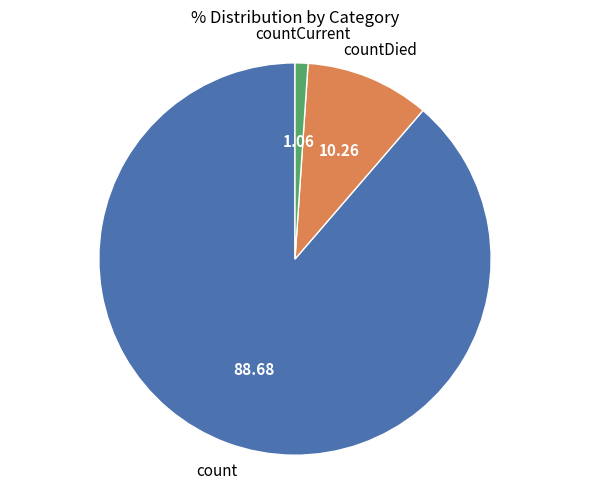

Is there a majority slice in this chart?

Yes